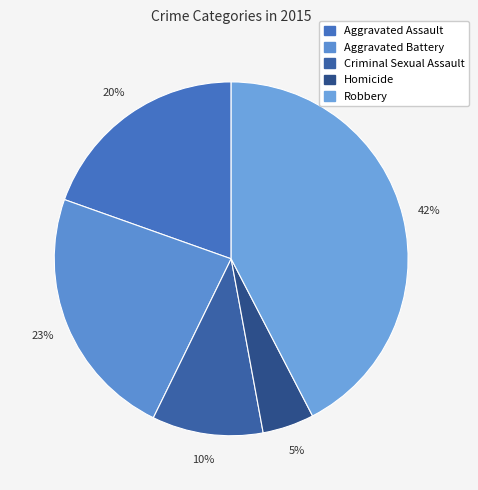

How many segments does this pie chart have?

5